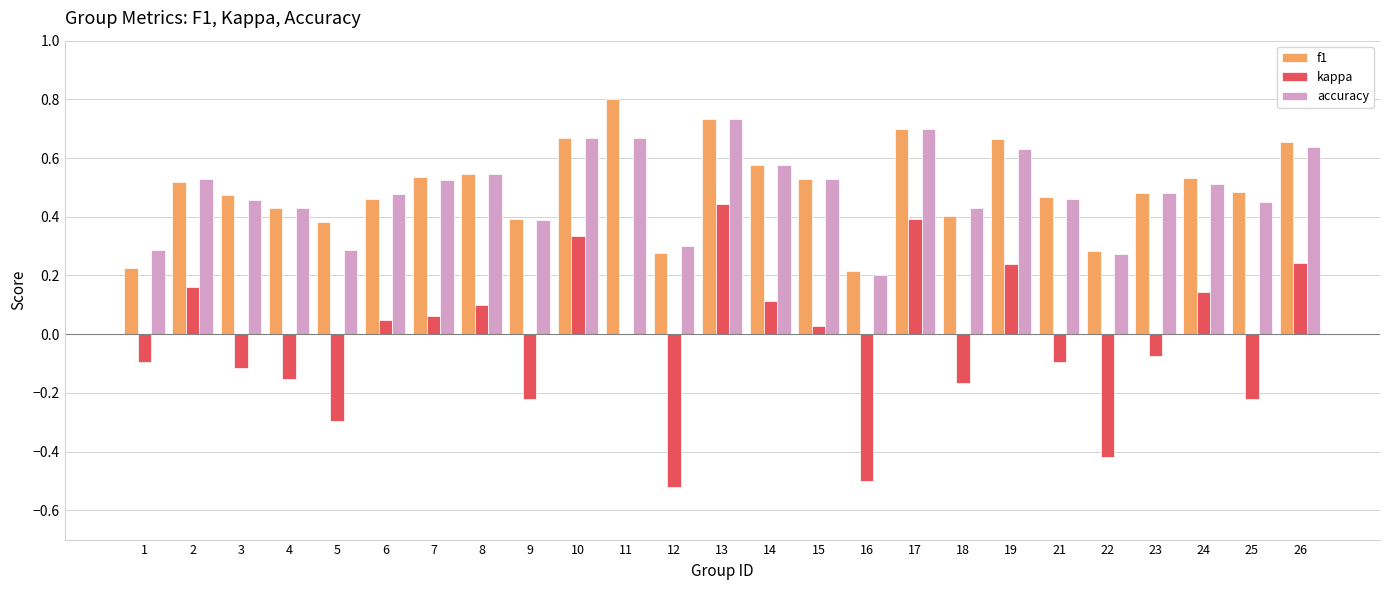

What is the sum of all f1 values?

12.4